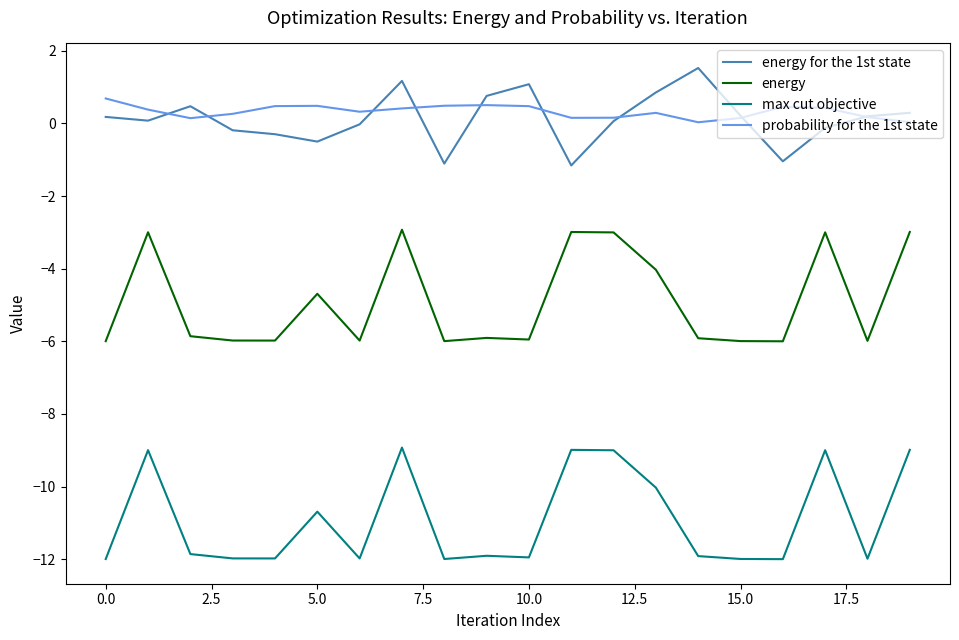

True or false: max cut objective and energy for the 1st state cross at least once.

False